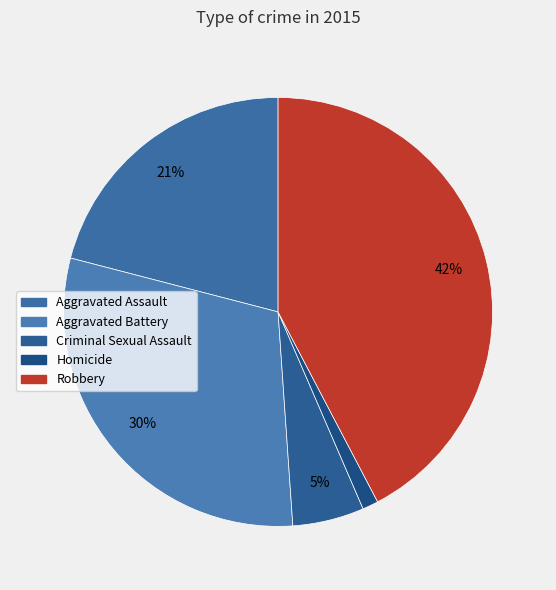

To the nearest percent, what is the combined percentage of Aggravated Assault and Aggravated Battery?

51%